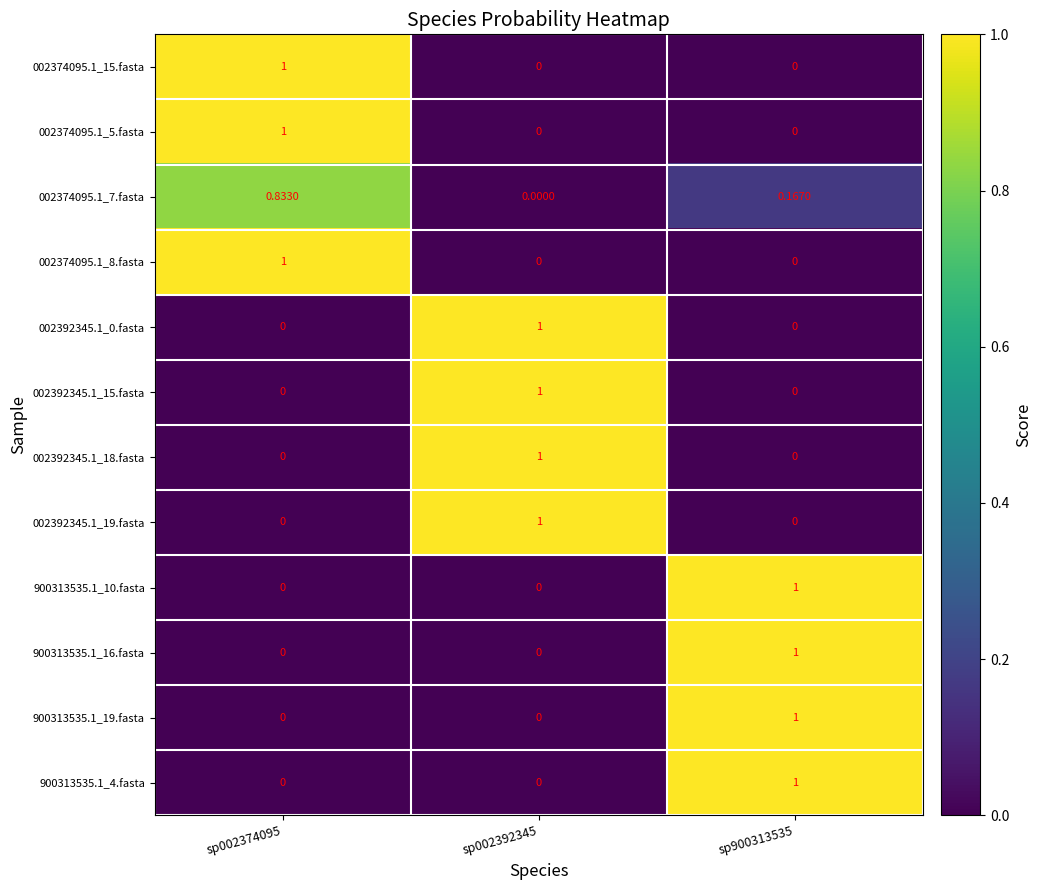

Is the value of 002374095.1_8.fasta at sp002374095 greater than the value of 002374095.1_7.fasta at sp002392345?

Yes